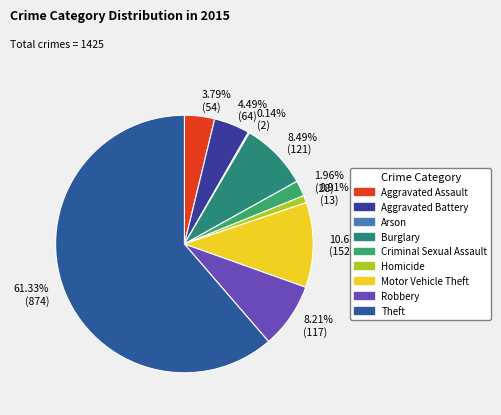

How many segments does this pie chart have?

9